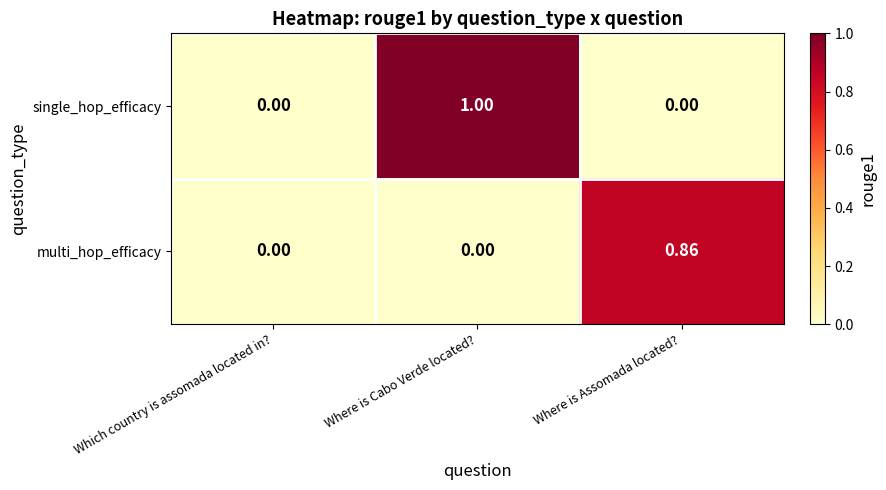

Rank the series by their average value, from lowest to highest.

multi_hop_efficacy, single_hop_efficacy